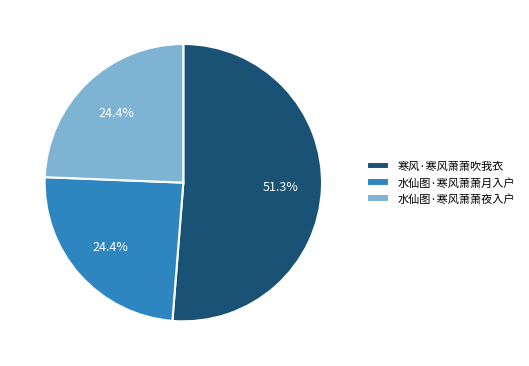

To the nearest percent, what percentage of the pie is 水仙图·寒风萧萧夜入户?

24%